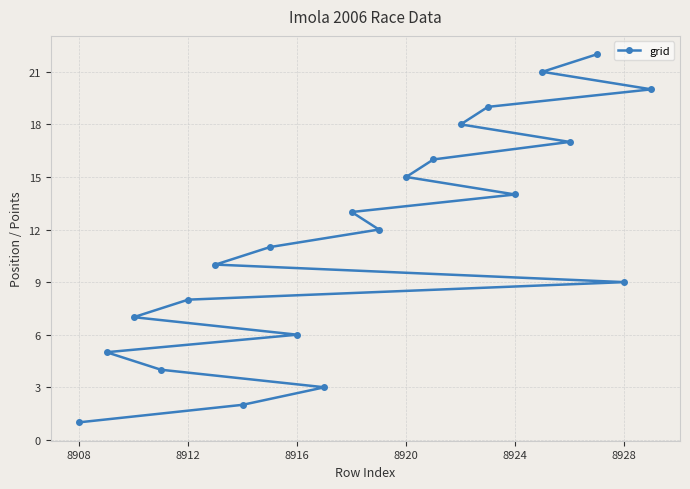

How many data points does each series have?

22